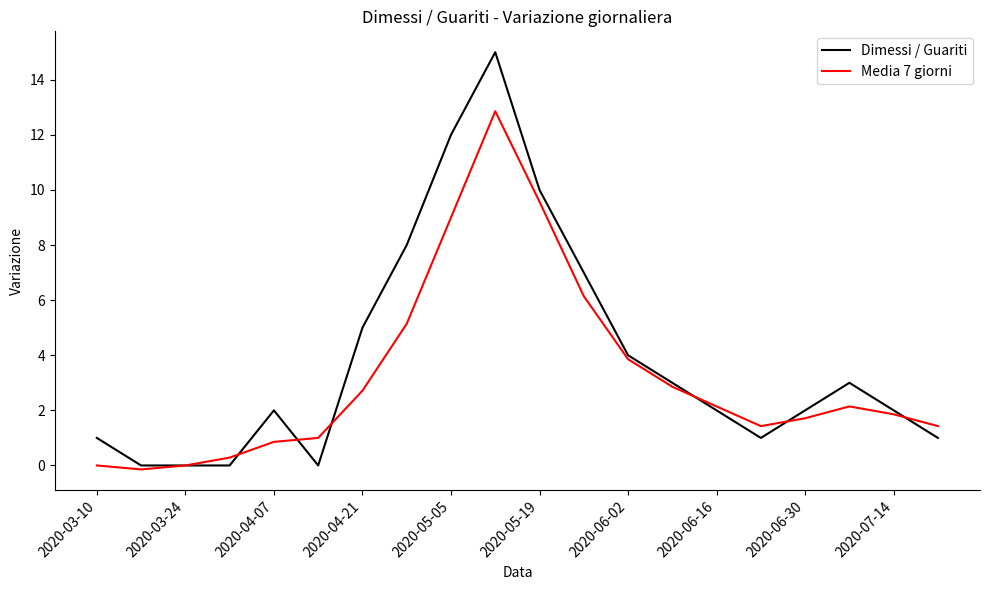

Which series has the largest range (max minus min)?

Dimessi / Guariti